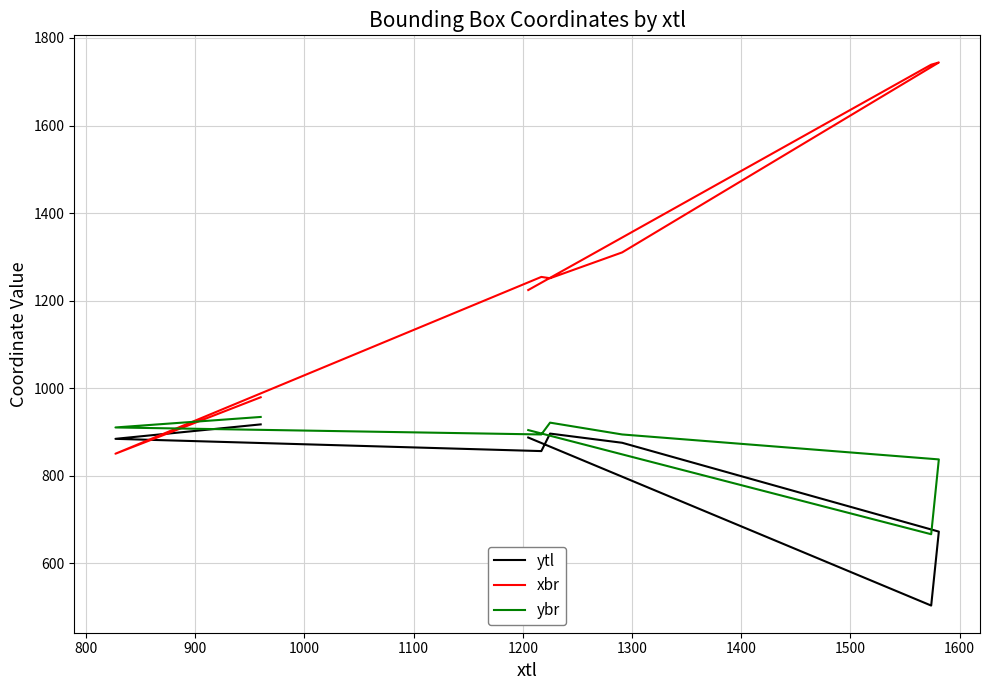

In ytl, how many points are higher than both neighbors (excluding endpoints)?

1